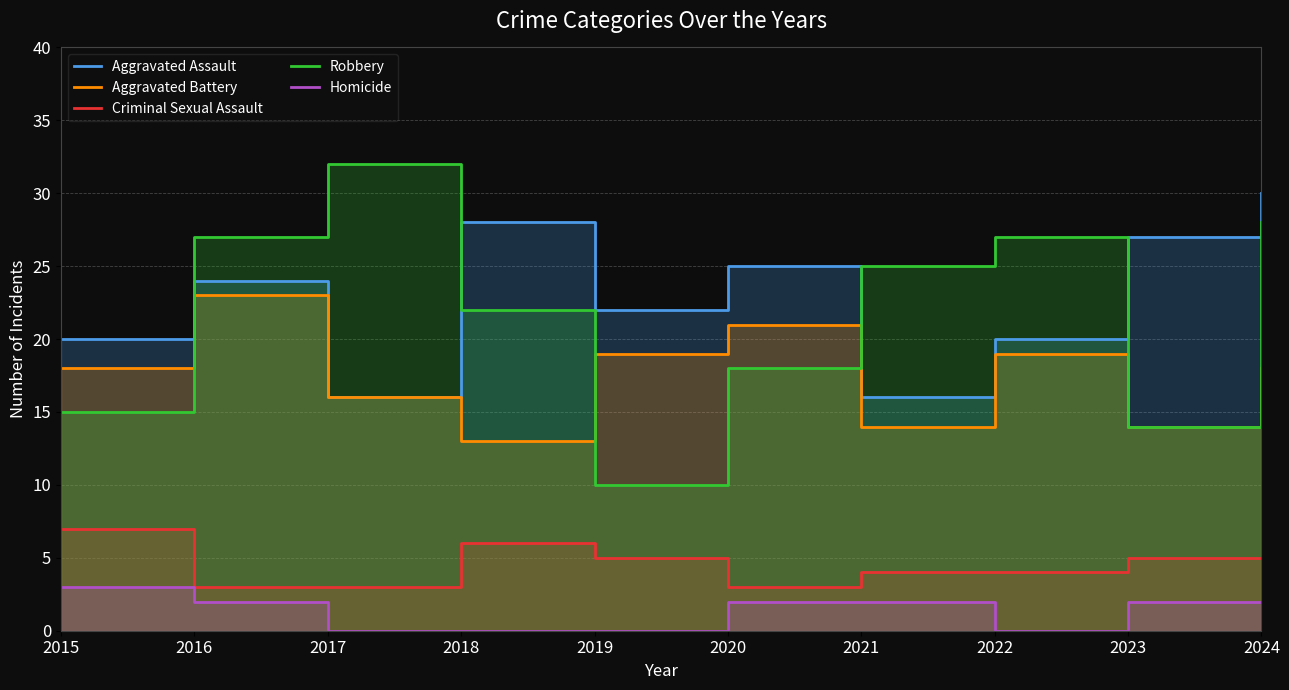

The Robbery series shows 10 at 2019. True or false?

True